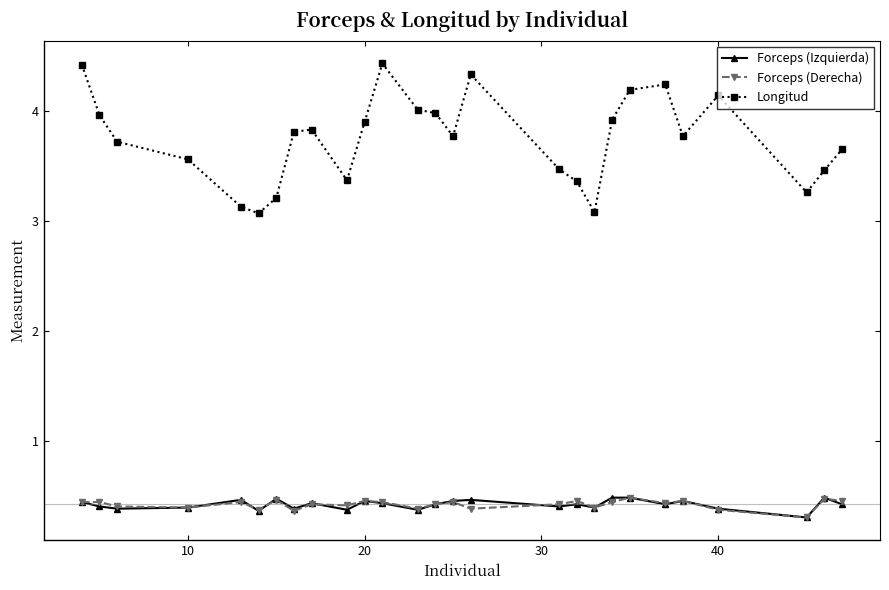

How many Forceps (Izquierda) values are between 0 and 1?

27